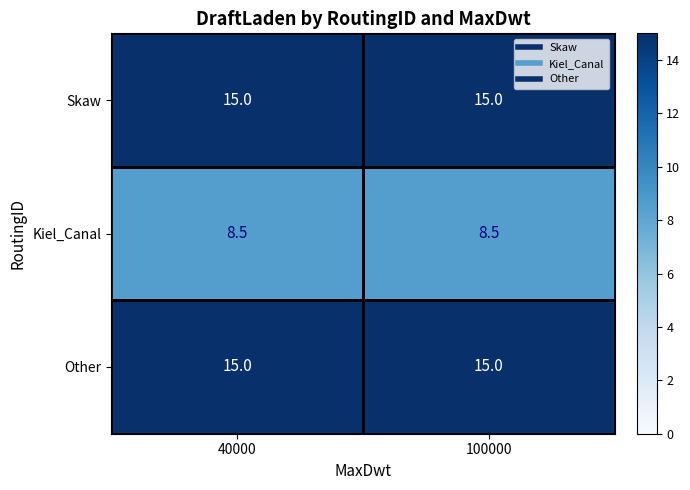

What is the minimum value for Other?

15.0